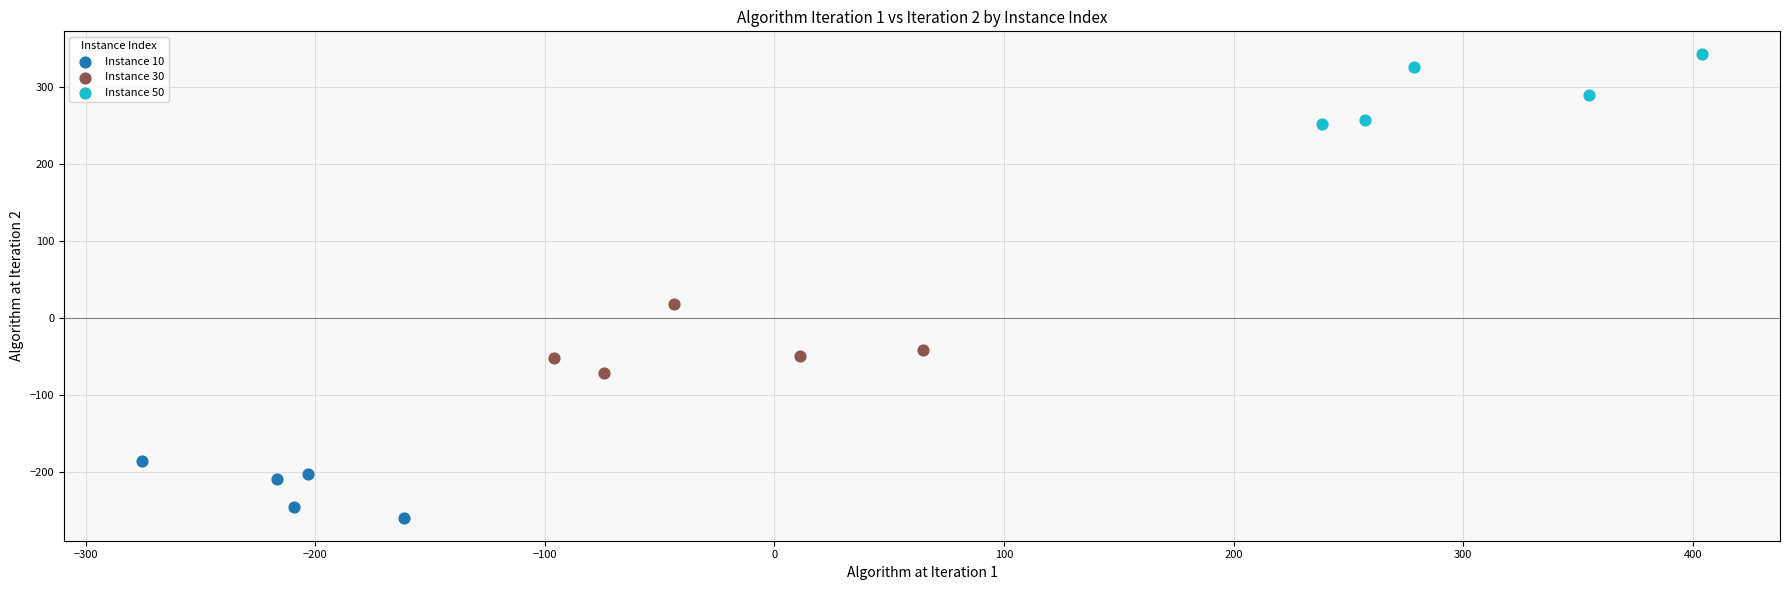

Which series reaches the minimum Y coordinate?

Instance 10